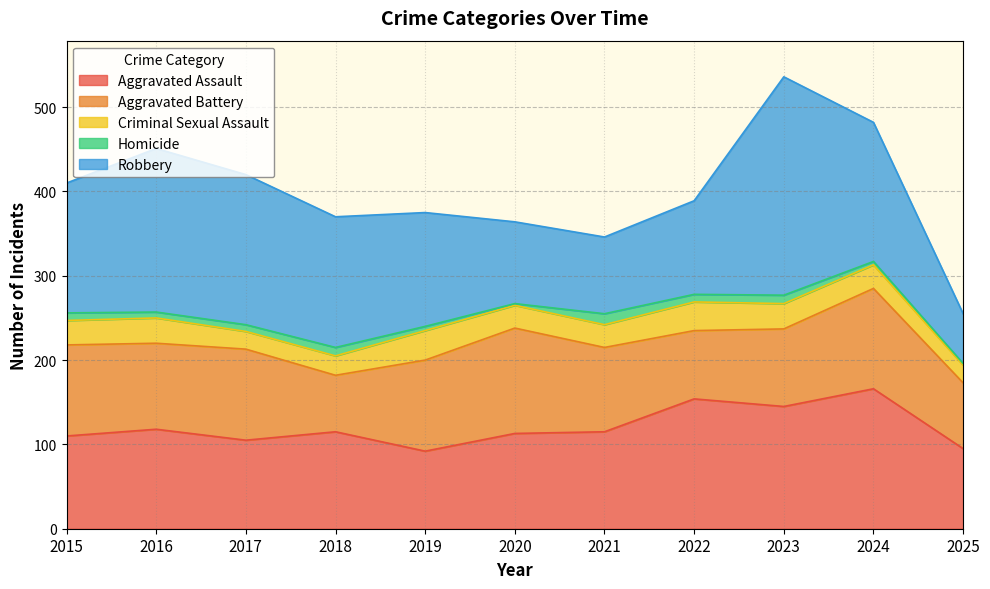

The Aggravated Battery series shows 119 at 2024. True or false?

True